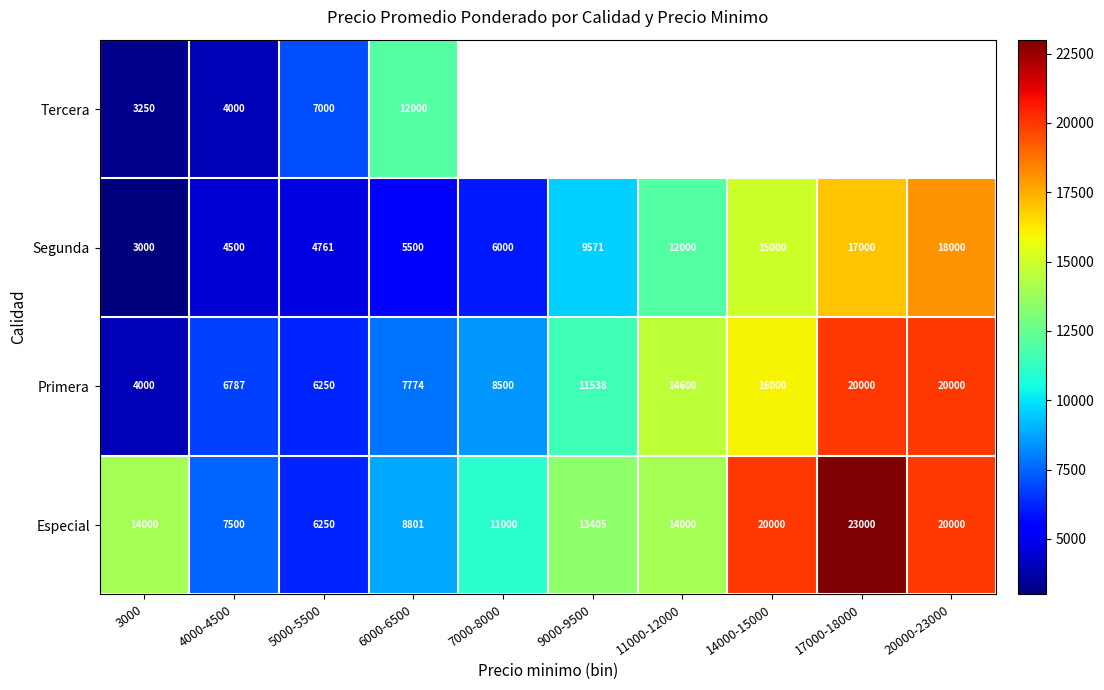

What is the spread (max minus min) of values at 20000-23000?

2000.0